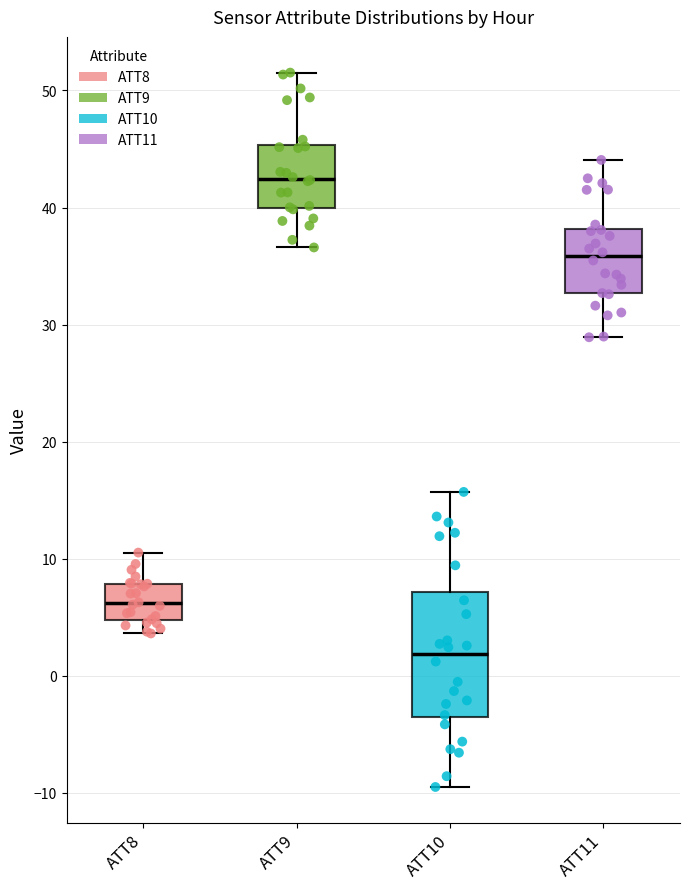

Which box is the tallest, from its lower edge to its upper edge?

ATT10